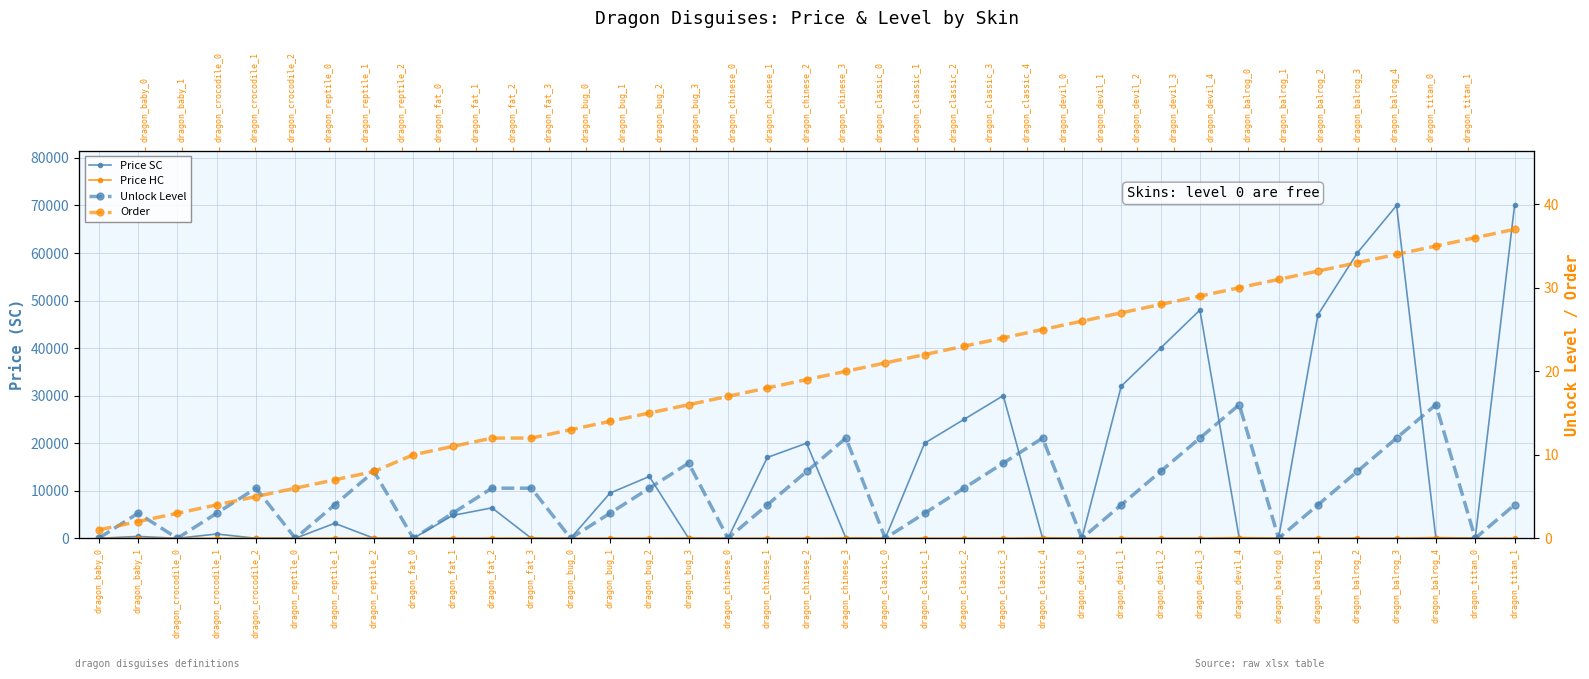

Is this an area chart (filled region under the line)?

No